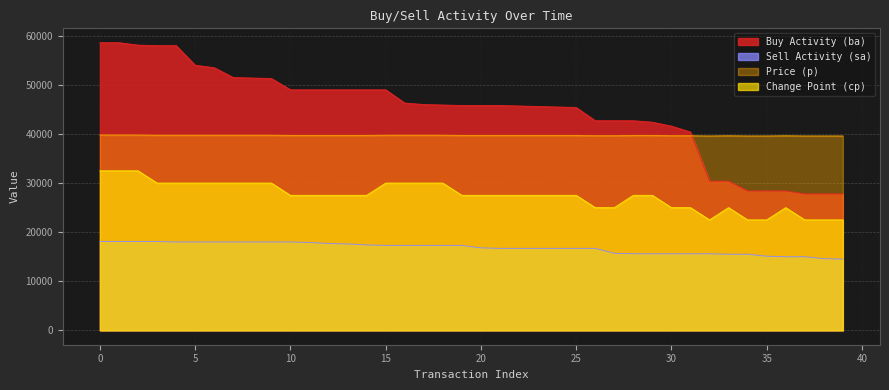

How many series are shown in this chart?

4